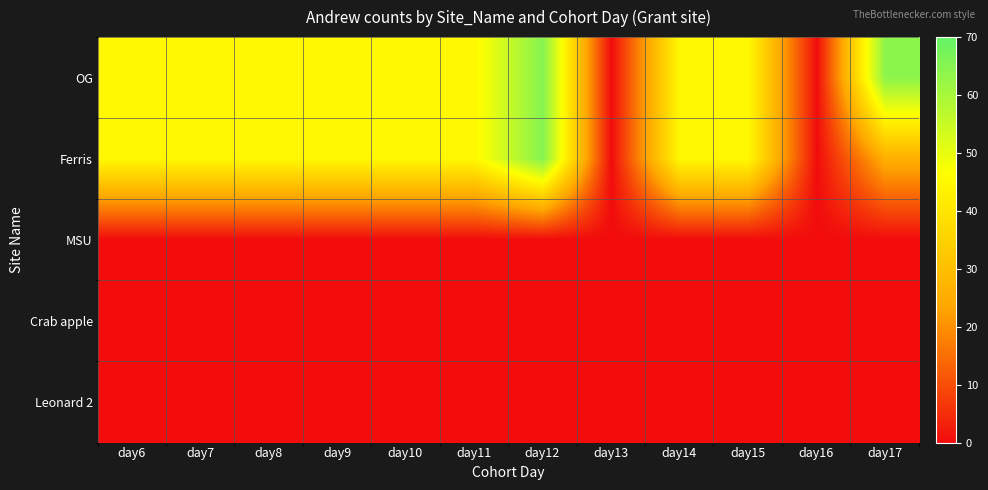

Between day14 and day6, which is larger?

day14